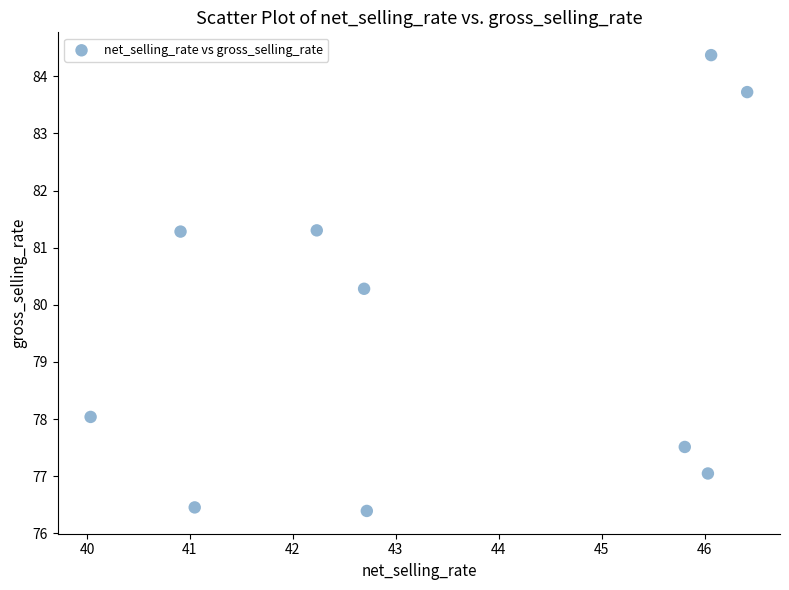

What Y value in the scatter plot is closest to 80?

80.3